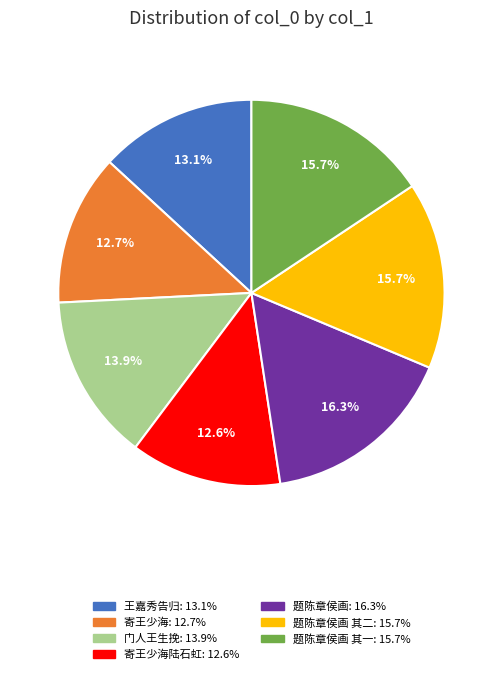

Is there any slice that represents more than half of the pie?

No